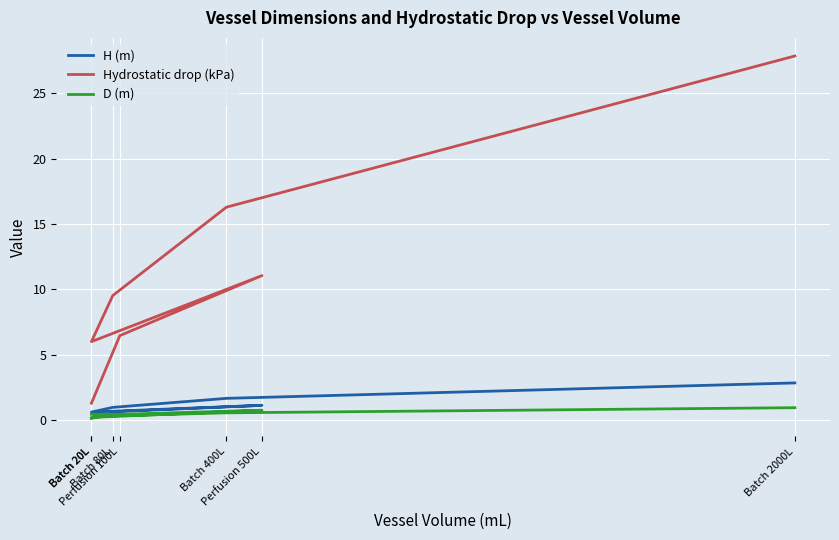

What is the sum of all Hydrostatic drop (kPa) values?

78.4